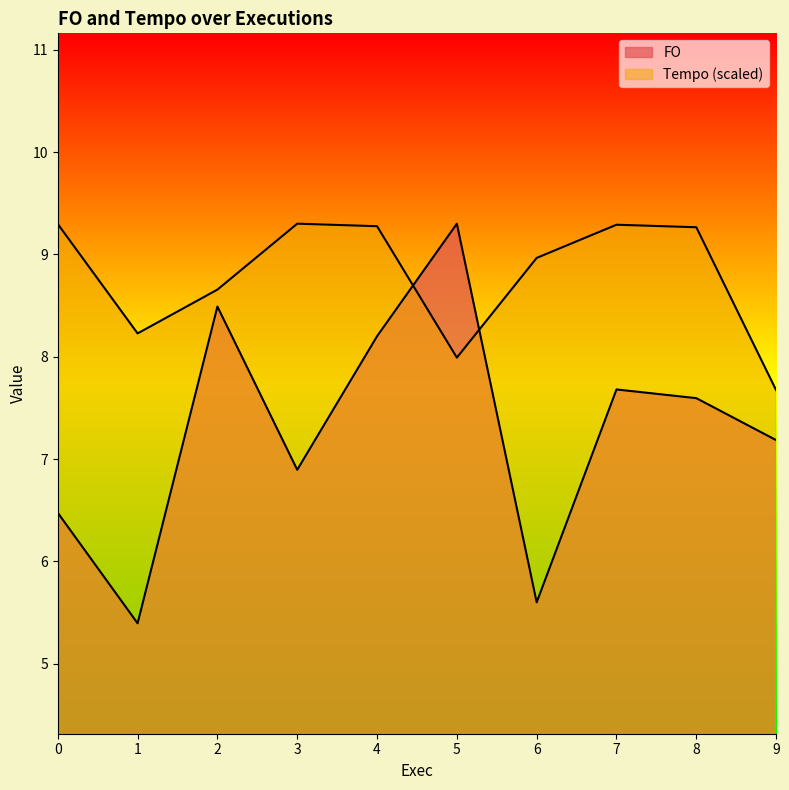

How many values in the Tempo series exceed 9?

5